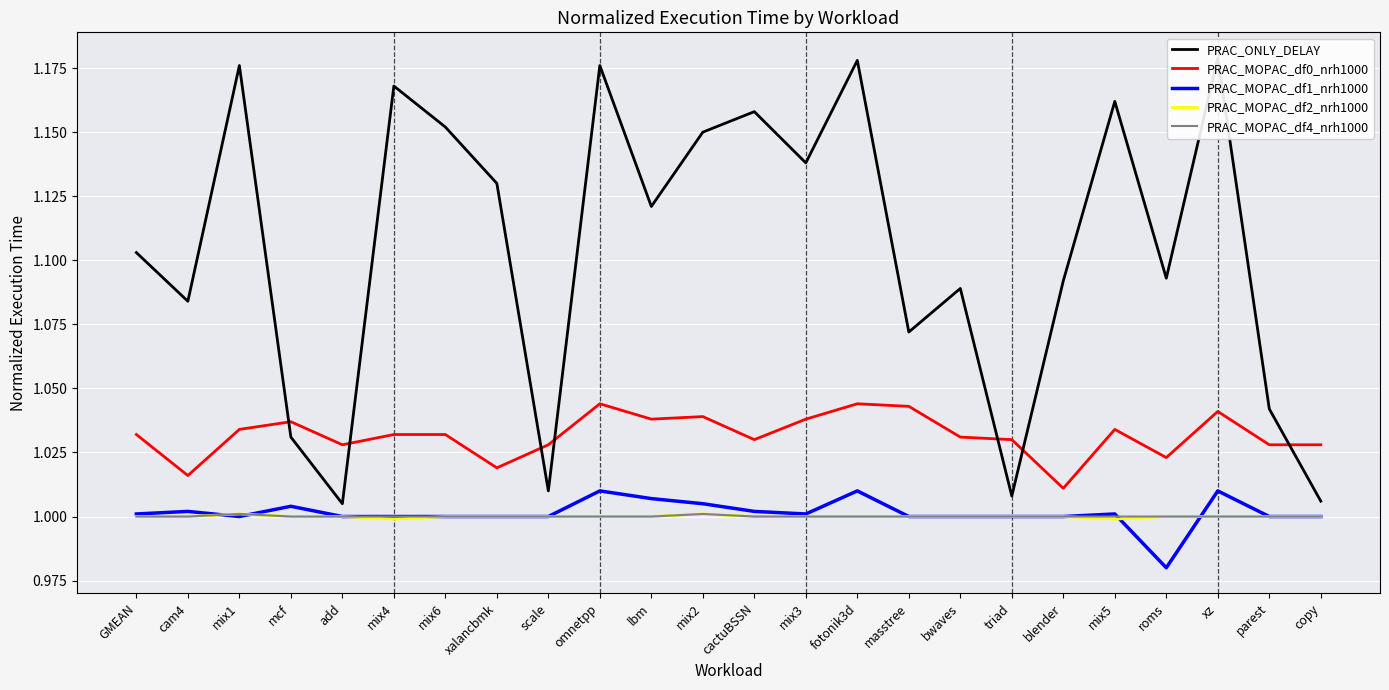

Which has a higher value, bwaves or copy?

bwaves